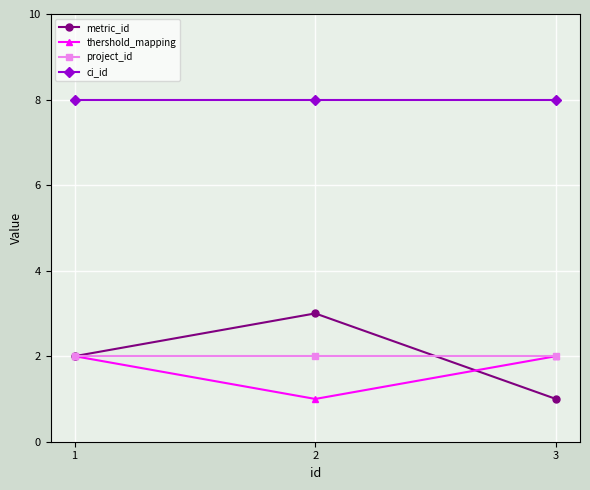

What is the highest value of the ci_id series?

8